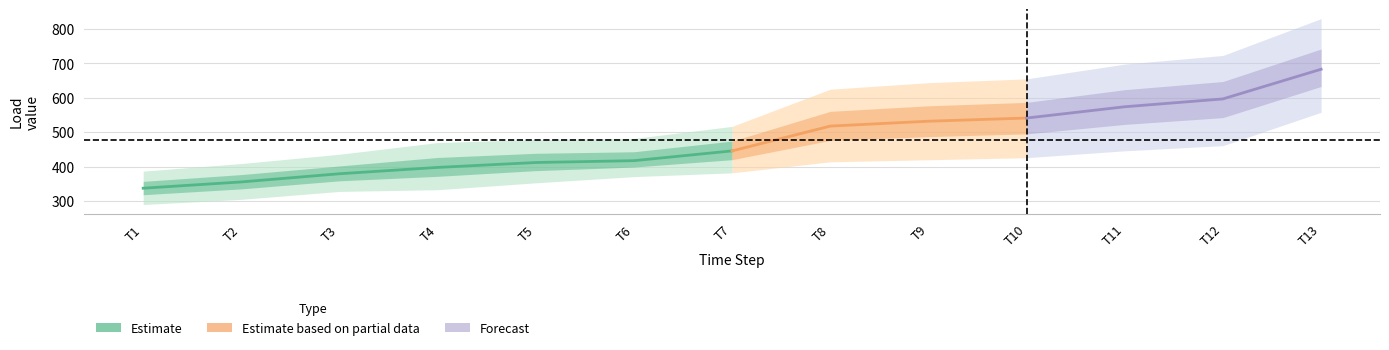

At which category is the sum across all series the highest?

T13